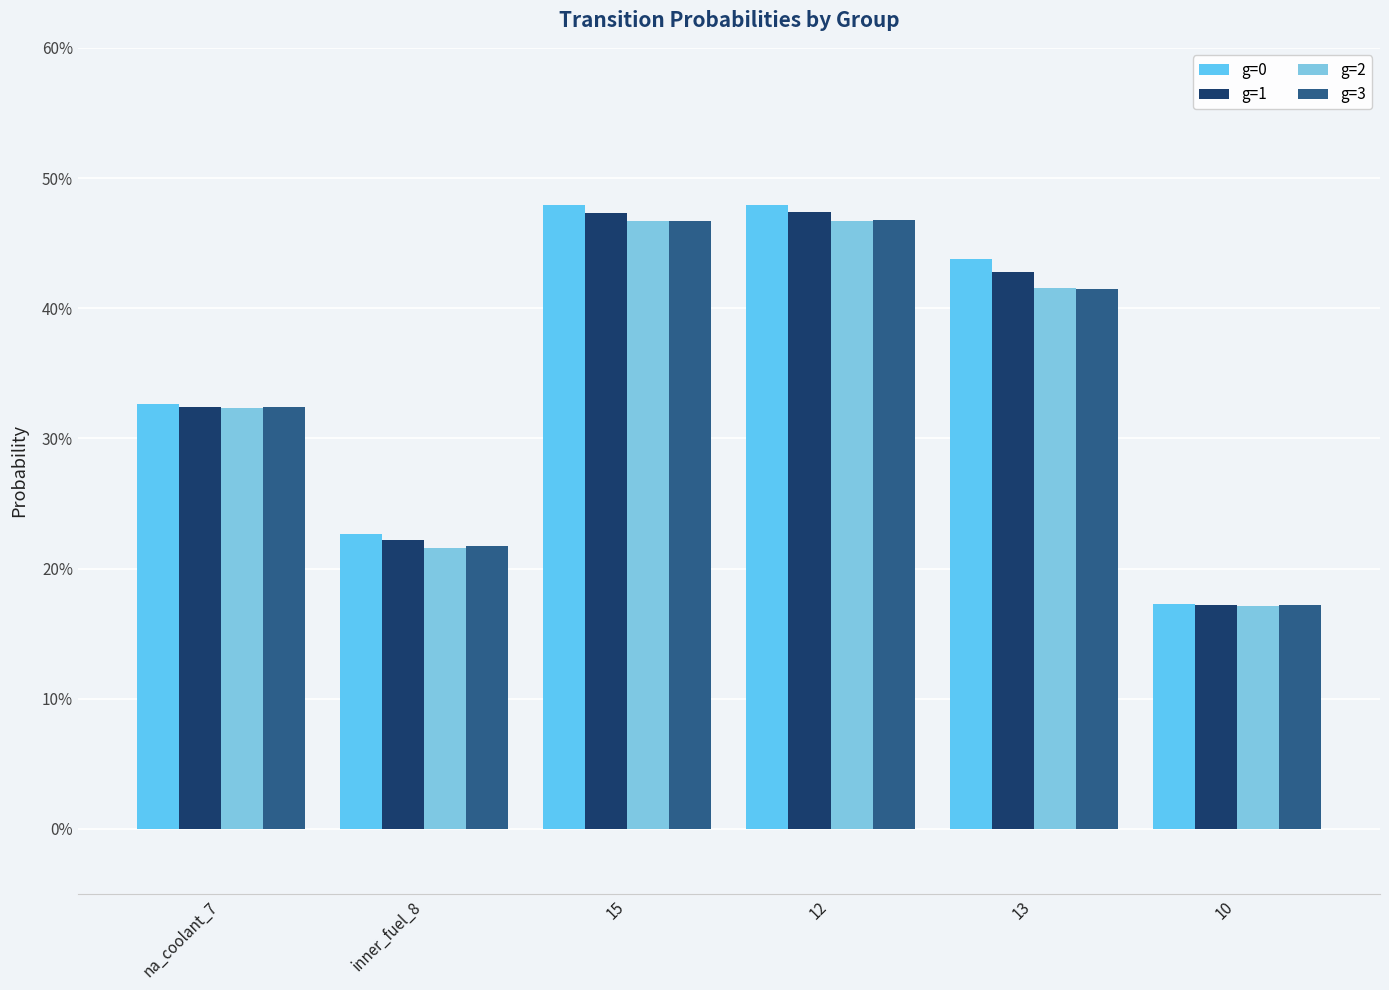

Is the value of g=1 at 10 greater than the value of g=3 at na_coolant_7?

No